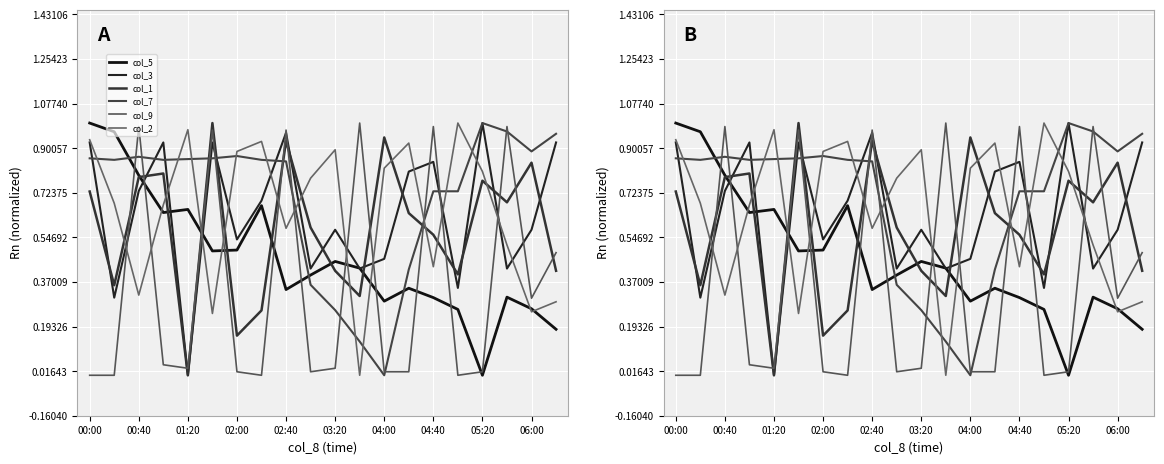

List the series in order of their peak value, highest first.

col_5, col_3, col_1, col_7, col_9, col_2